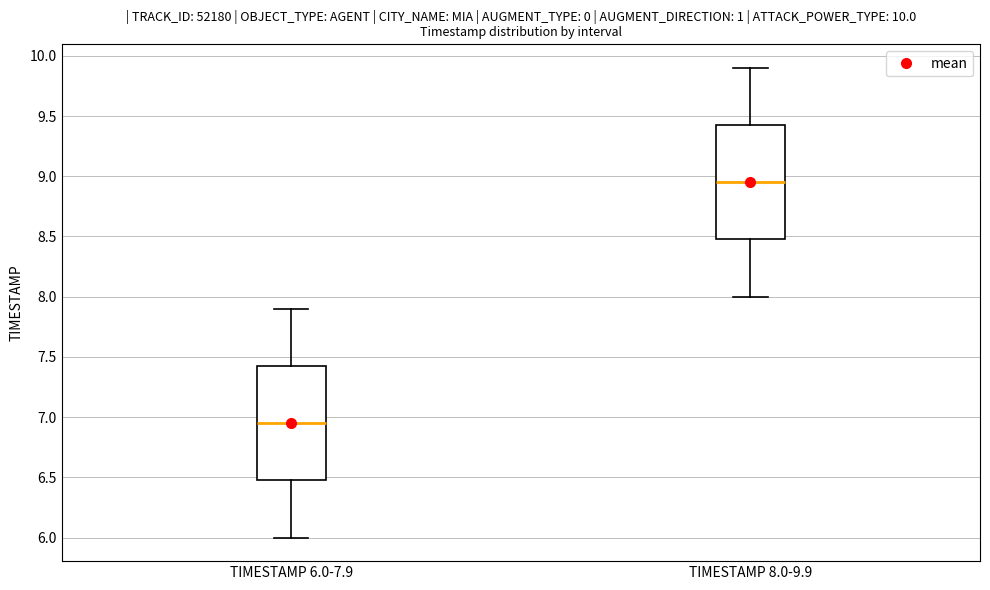

Which box has the lowest median line?

TIMESTAMP 6.0-7.9